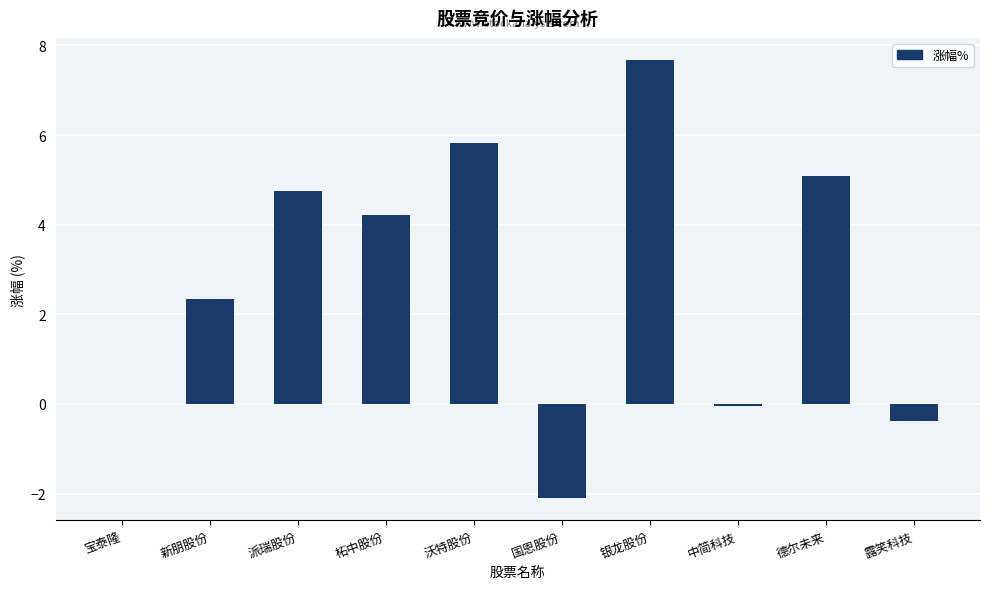

The chart shows a value of 2.1 at 柘中股份. True or false?

False